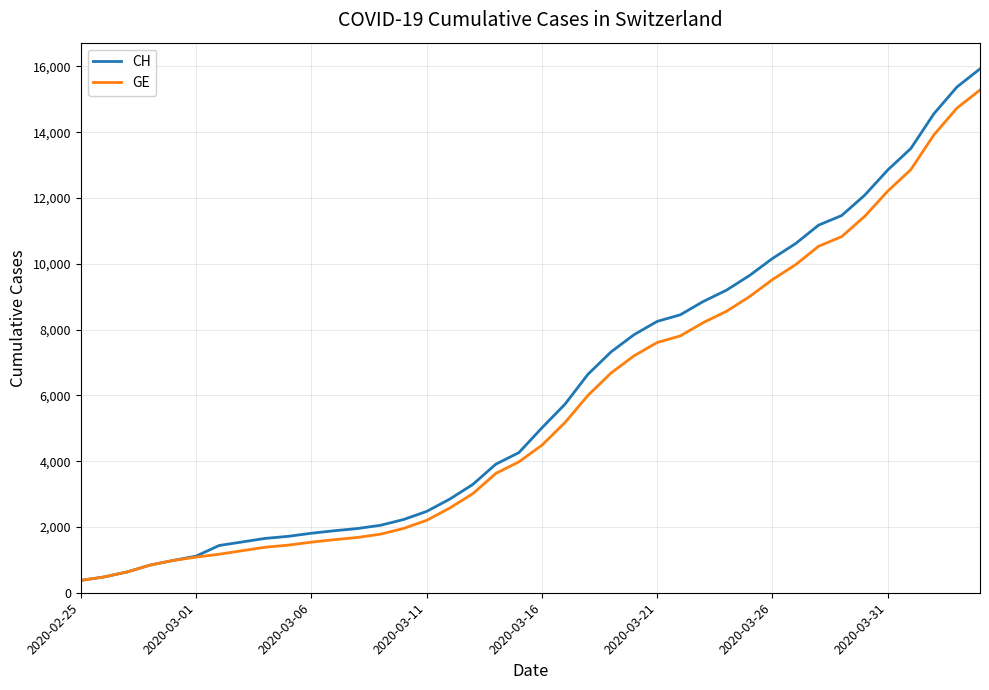

At how many categories does at least one series exceed 6851?

17